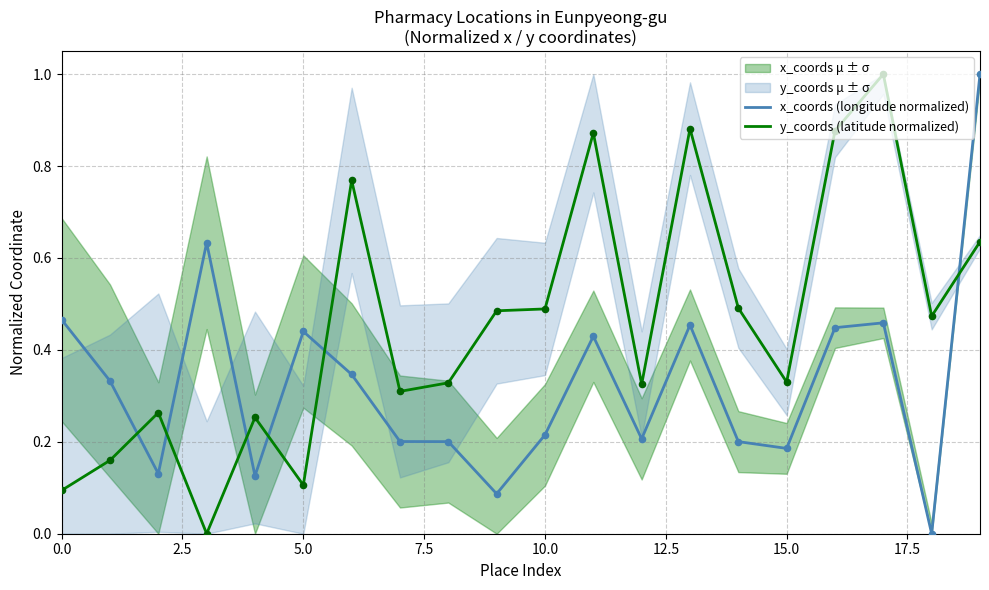

At which category is the sum across all series the highest?

19